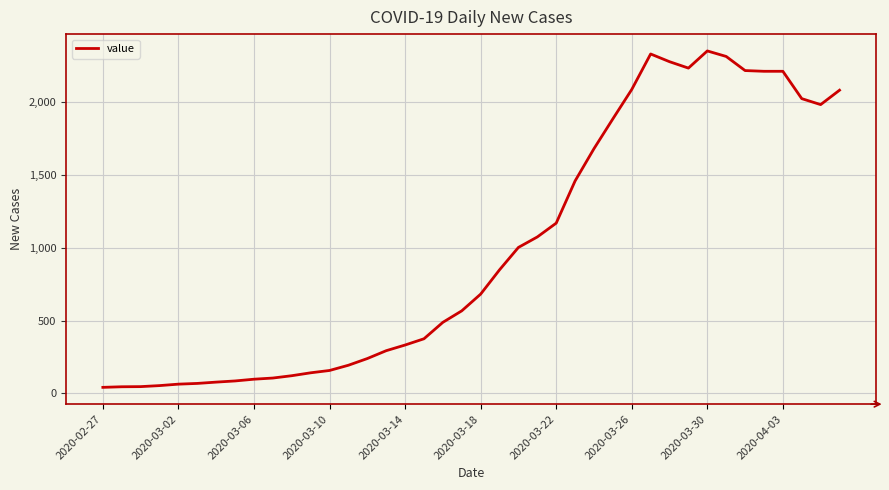

What is the difference between the maximum and minimum values?

2313